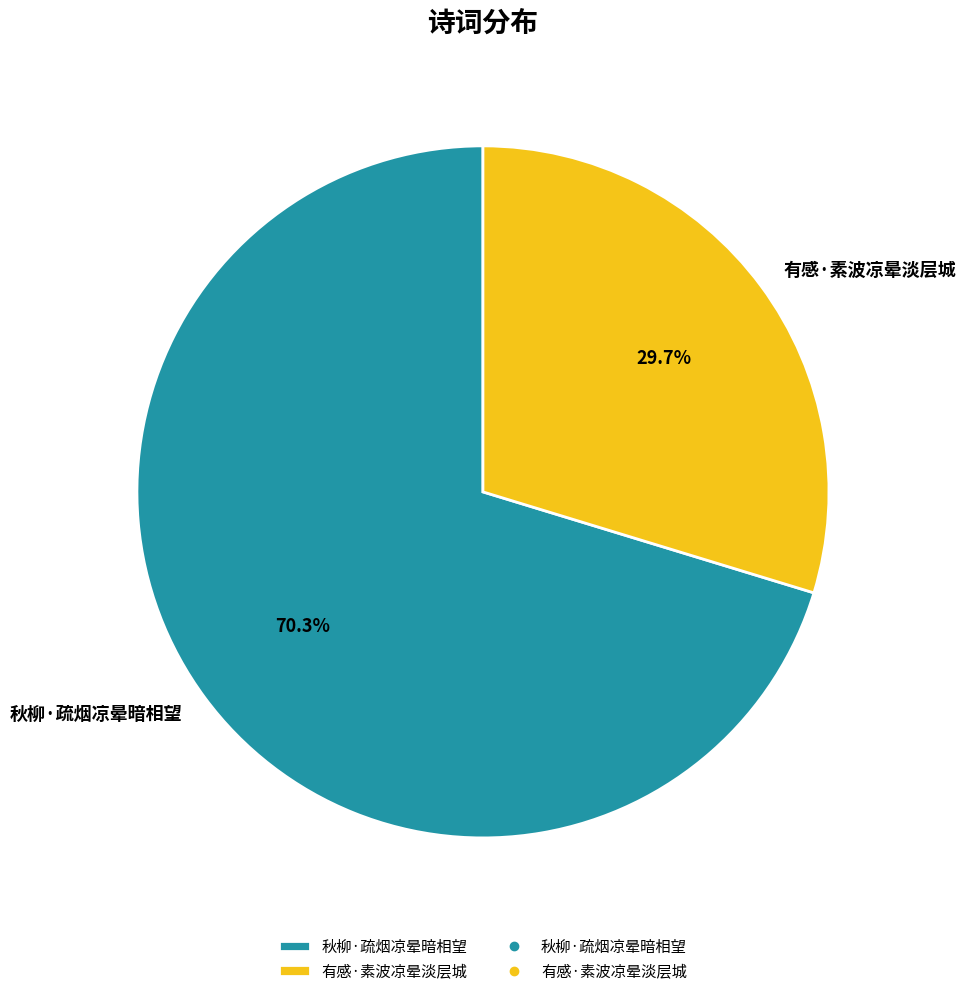

To the nearest percent, what portion does 有感·素波凉晕淡层城 represent?

30%